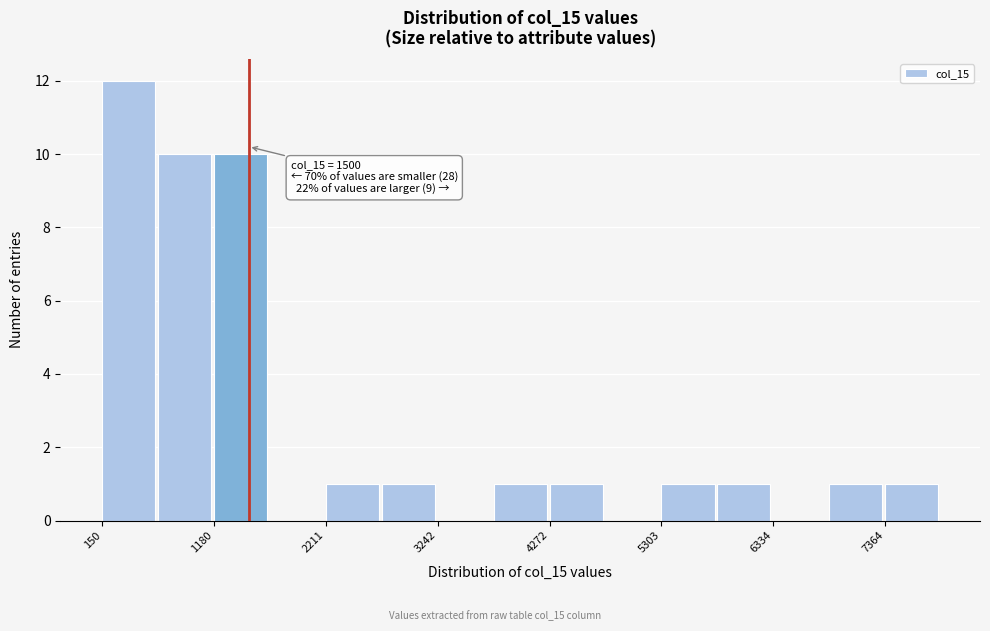

Read against the x-axis, roughly where is the centre of the tallest bar?

400